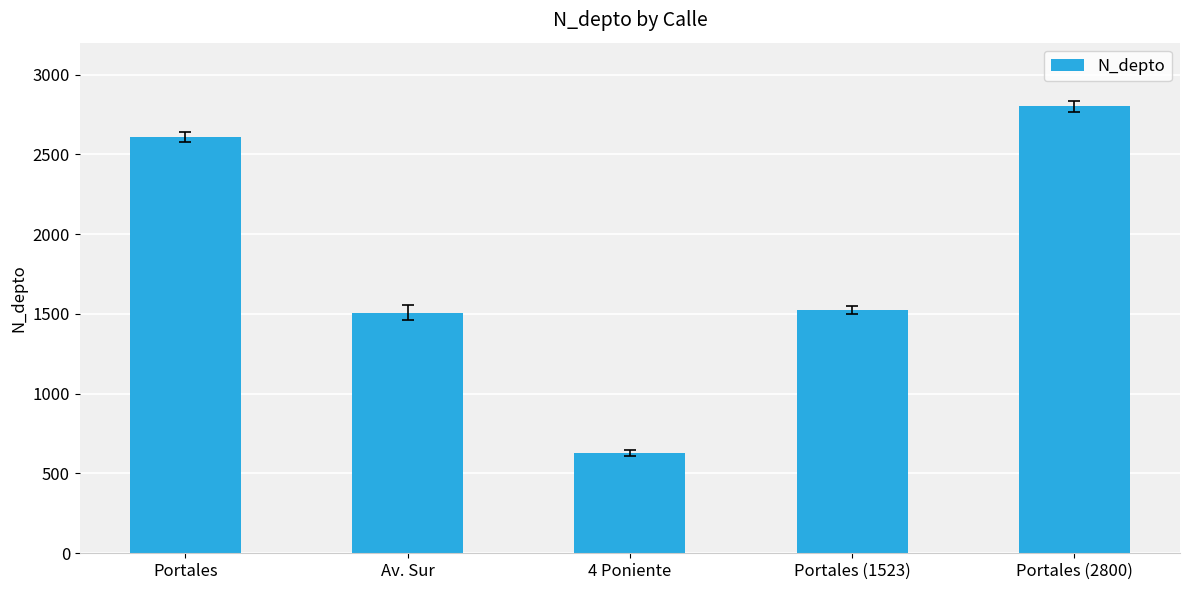

The value at 4 Poniente is 630. True or false?

True